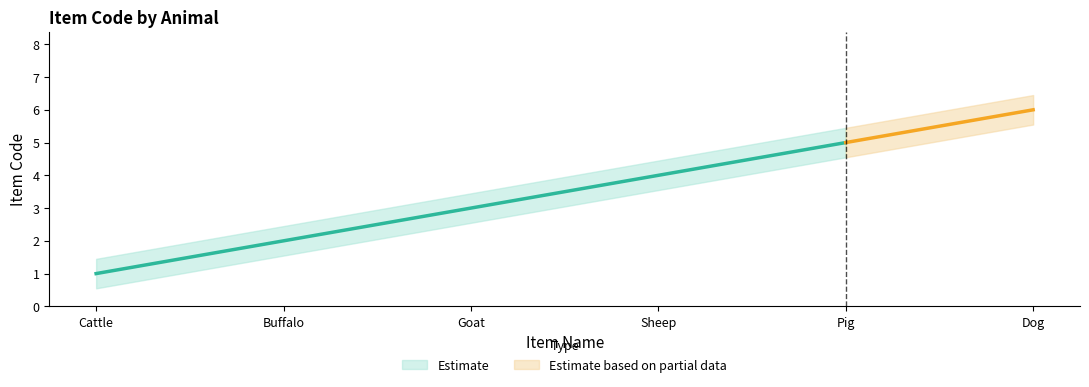

At which label is the value closest to 3?

Goat